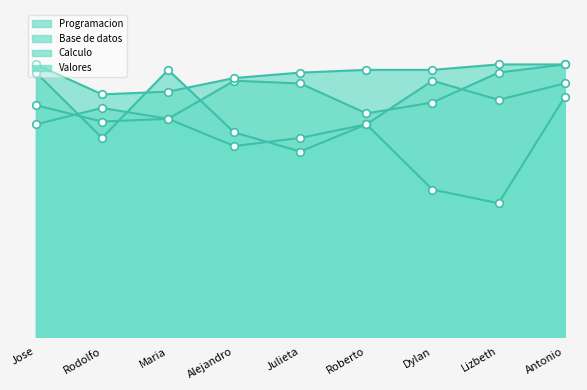

What are all the series names shown in the legend?

Programacion, Base de datos, Calculo, Valores